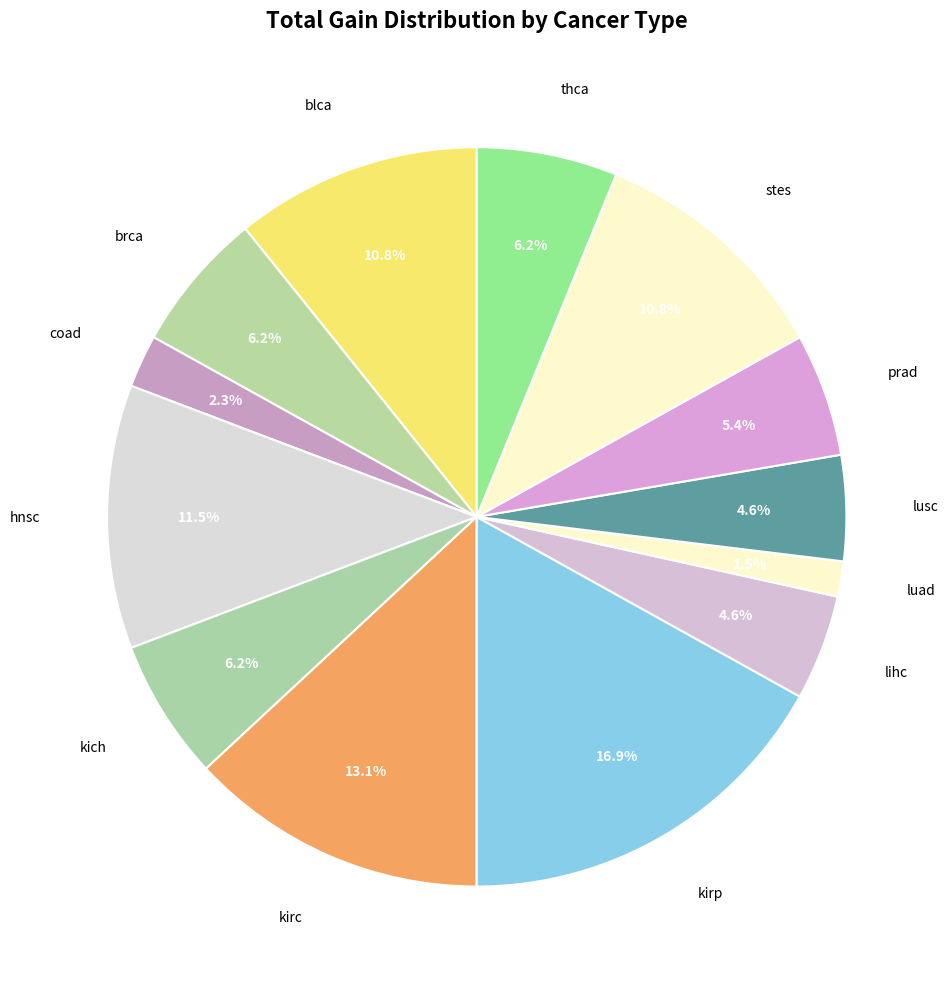

Does any single category account for the majority?

No